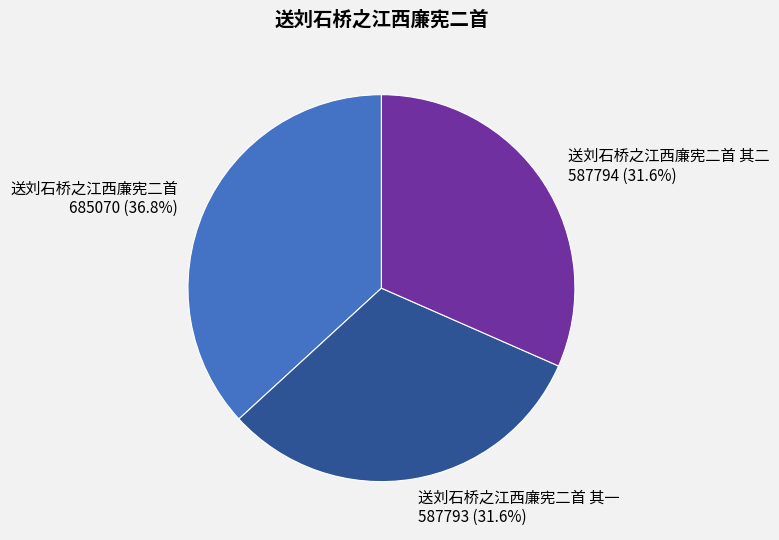

How much of the chart is everything except 送刘石桥之江西廉宪二首 其二?

68.4%